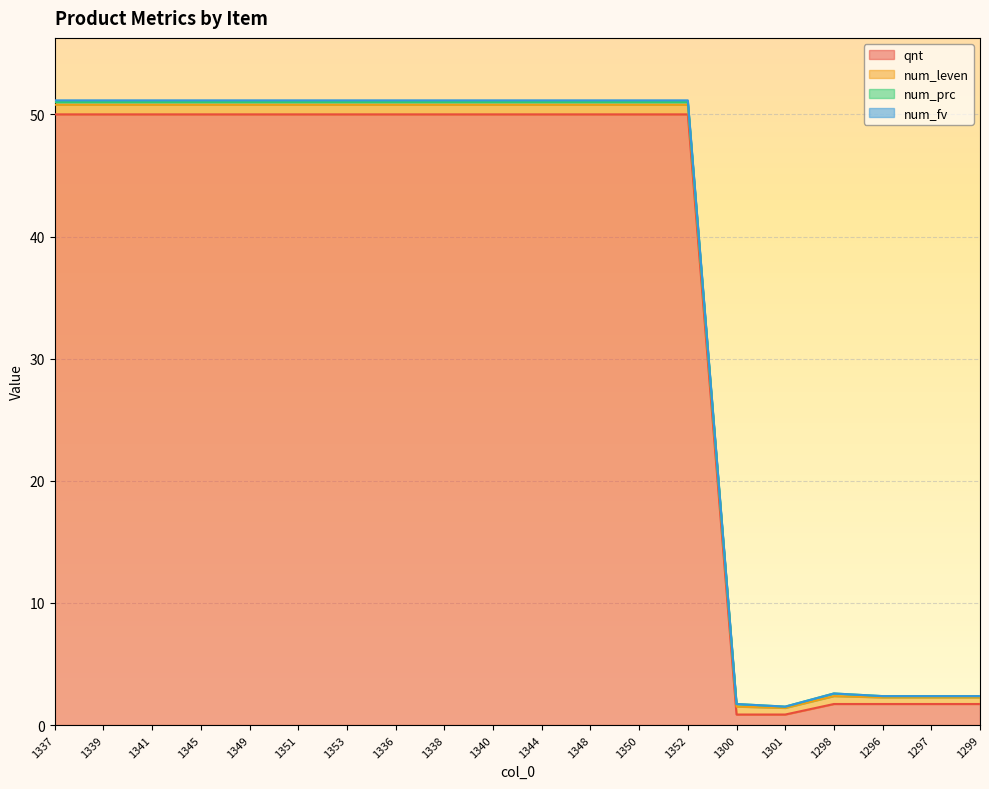

What is the highest value of the qnt series?

50.0